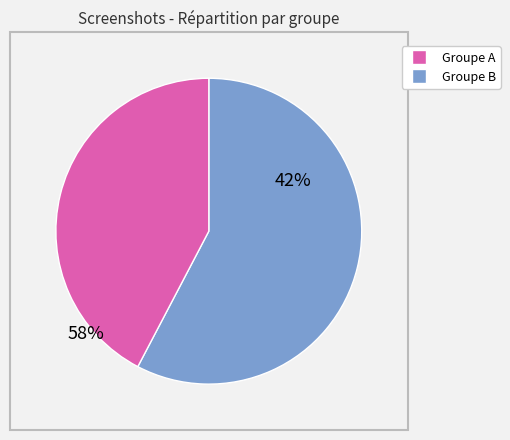

Does any single category account for the majority?

Yes